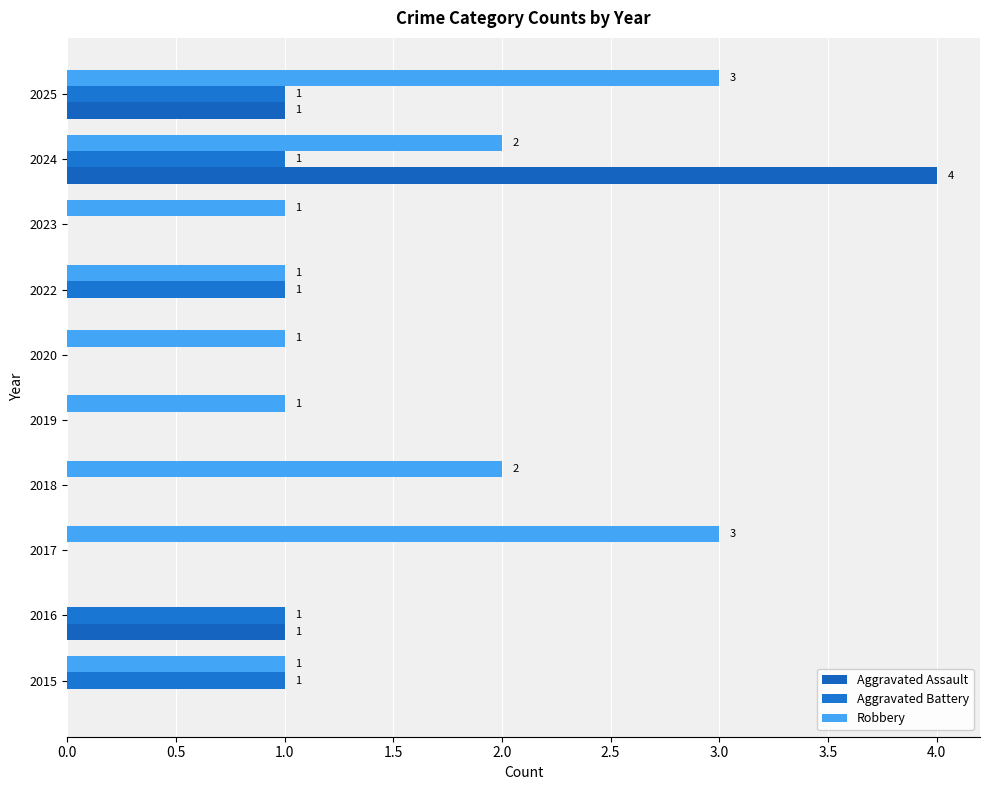

At which category is the sum across all series the highest?

2024